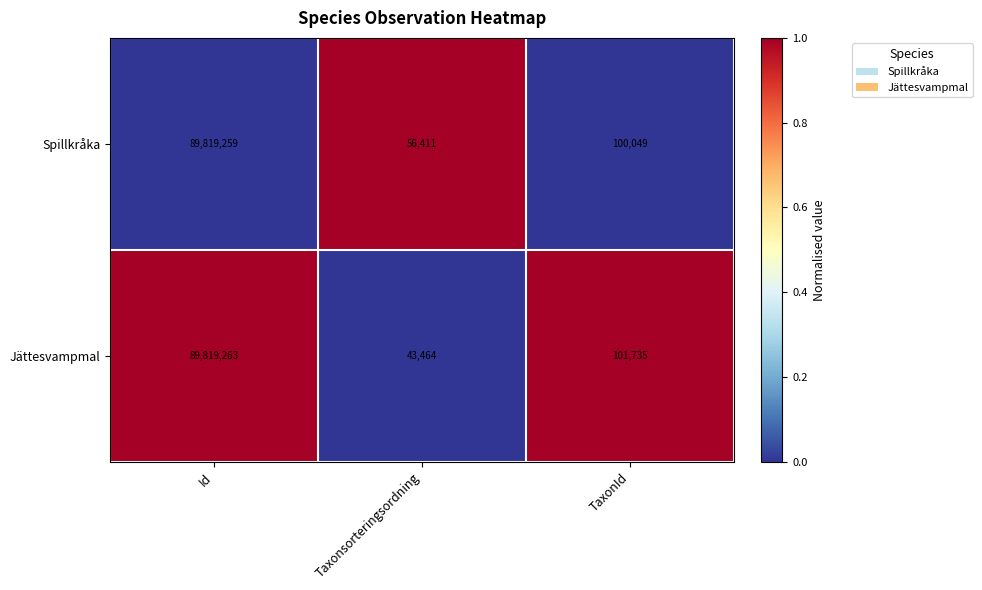

True or false: Spillkråka has a value of 56411 at Taxonsorteringsordning.

True